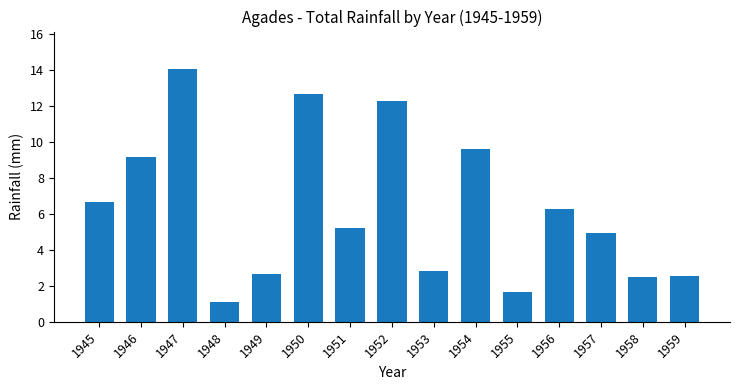

Reading right to left, transcribe all the data shown in this chart.

1959=2.5	1958=2.5	1957=5.0	1956=6.2	1955=1.7	1954=9.6	1953=2.8	1952=12.2	1951=5.2	1950=12.7	1949=2.7	1948=1.1	1947=14.0	1946=9.2	1945=6.6